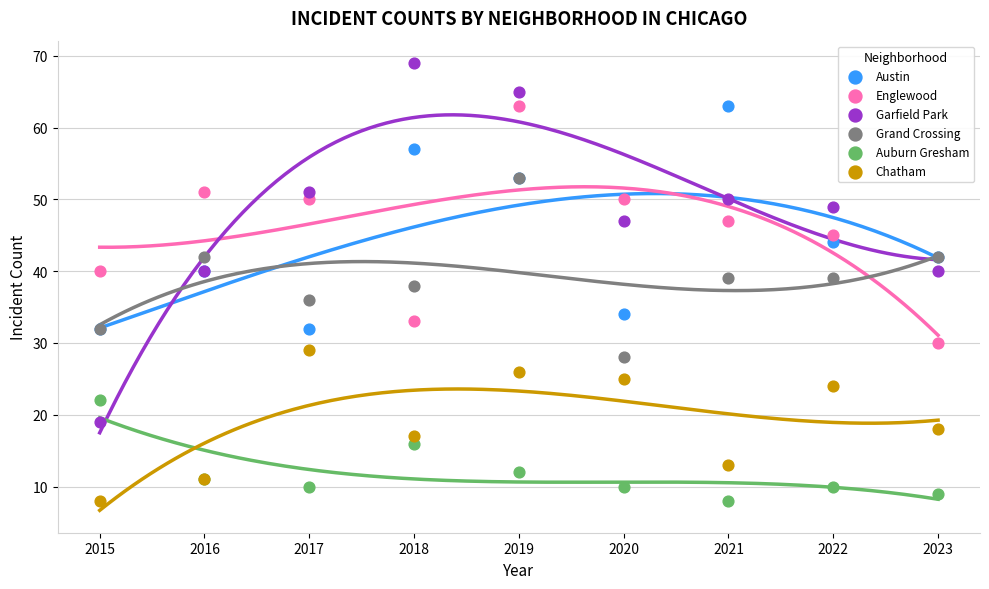

What are all the series names shown in the legend?

Austin, Englewood, Garfield Park, Grand Crossing, Auburn Gresham, Chatham